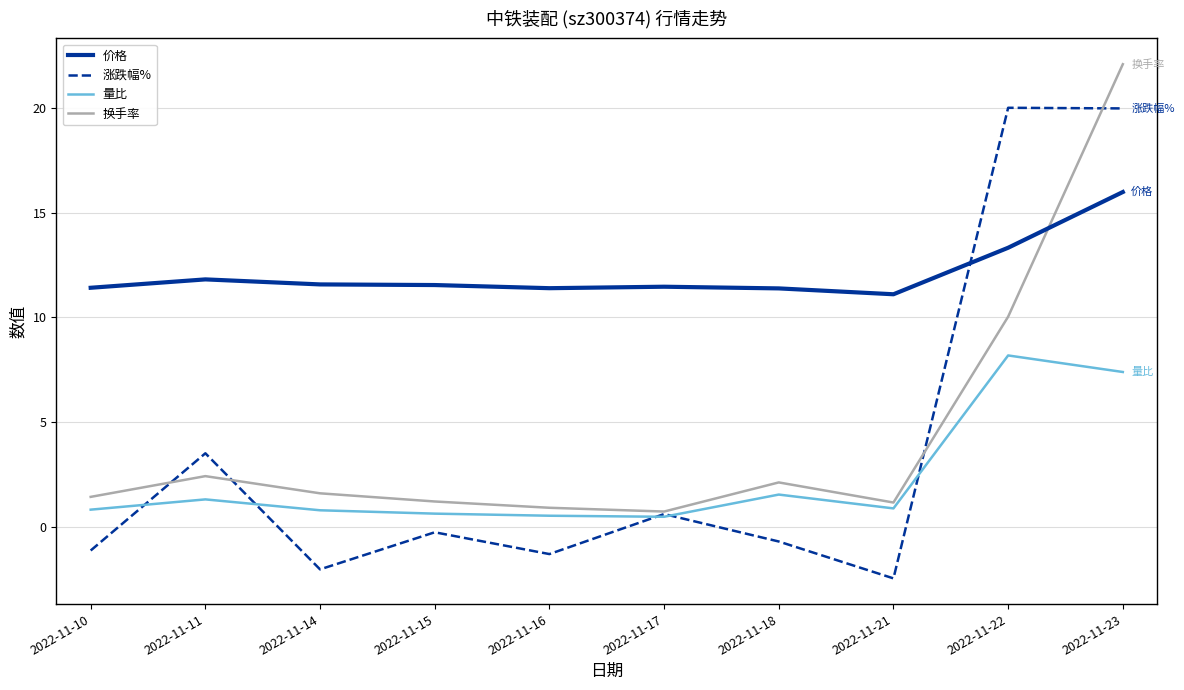

What is the difference between the maximum and minimum values in the 涨跌幅% series?

22.5